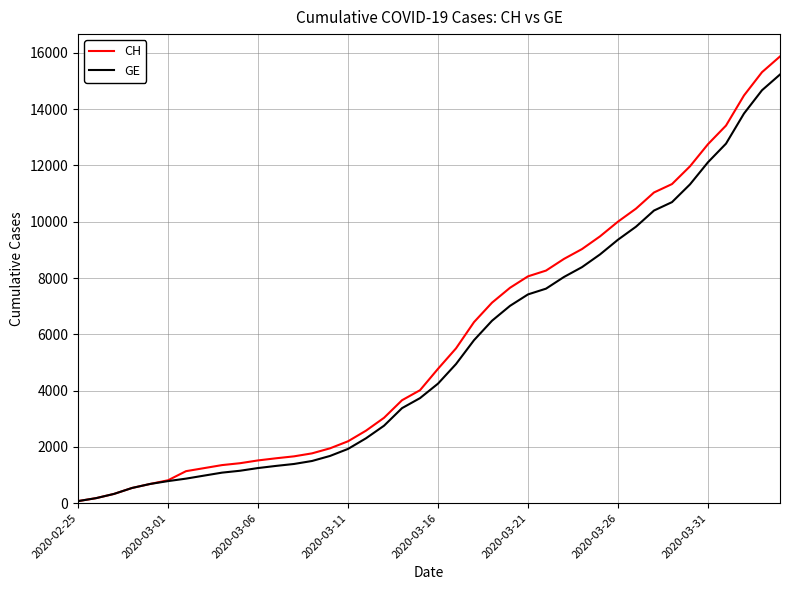

Which series has the largest range (max minus min)?

CH